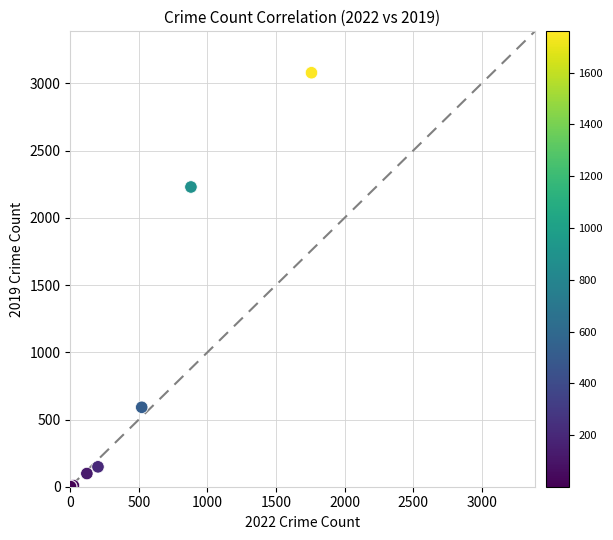

What Y value in the scatter plot is closest to 1540?

2230